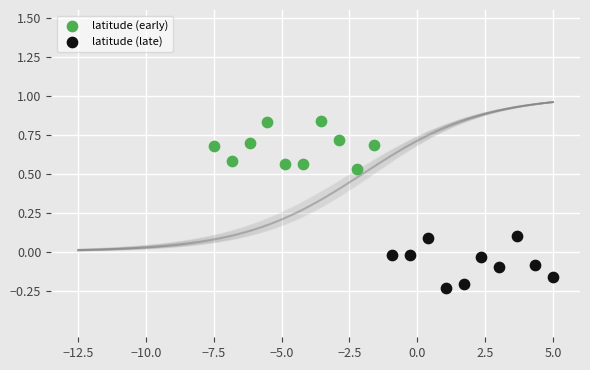

Which series reaches the maximum Y coordinate?

latitude (early)